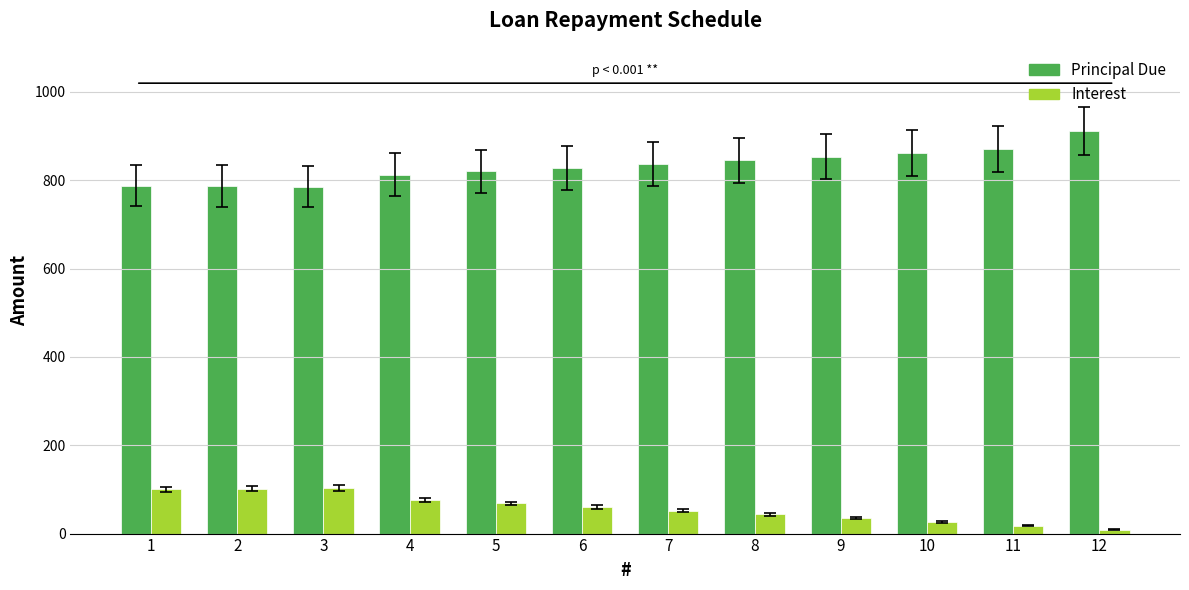

List the series in order of their peak value, highest first.

Principal Due, Interest